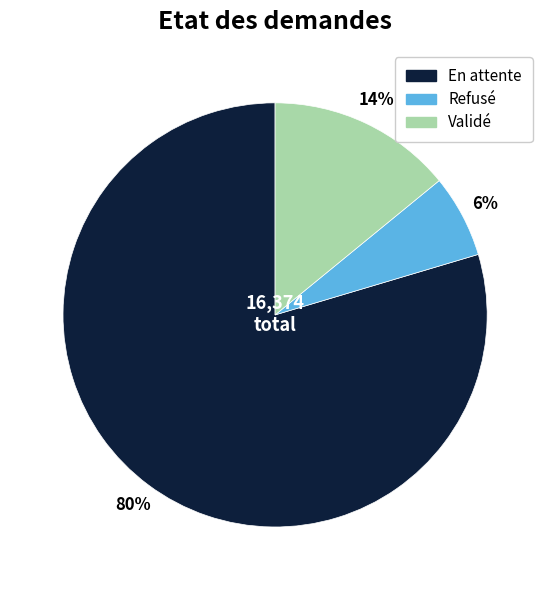

Between Validé and Refusé, which is larger?

Validé